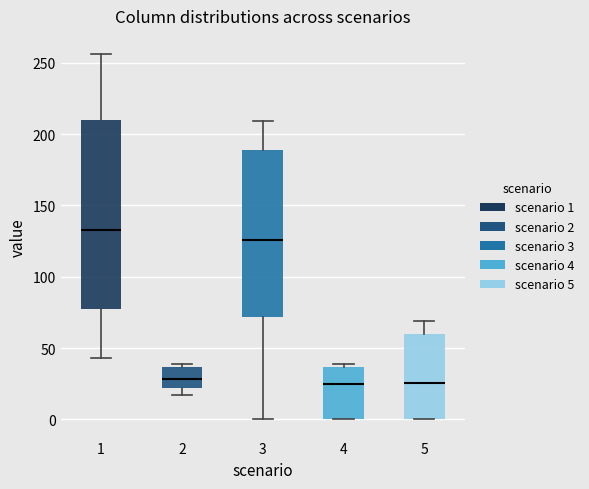

Reading left to right, read every box against the y-axis: the position of its median line, the range the box covers, and the ends of its whiskers. The values are not printed on the chart, so give them approximately, as read against the axis.

1: median 135, box 80 to 210, whiskers 45 to 255
2: median 30, box 20 to 35, whiskers 15 to 40
3: median 125, box 70 to 190, whiskers 0 to 210
4: median 25, box 0 to 35, whiskers 0 to 40
5: median 25, box 0 to 60, whiskers 0 to 70